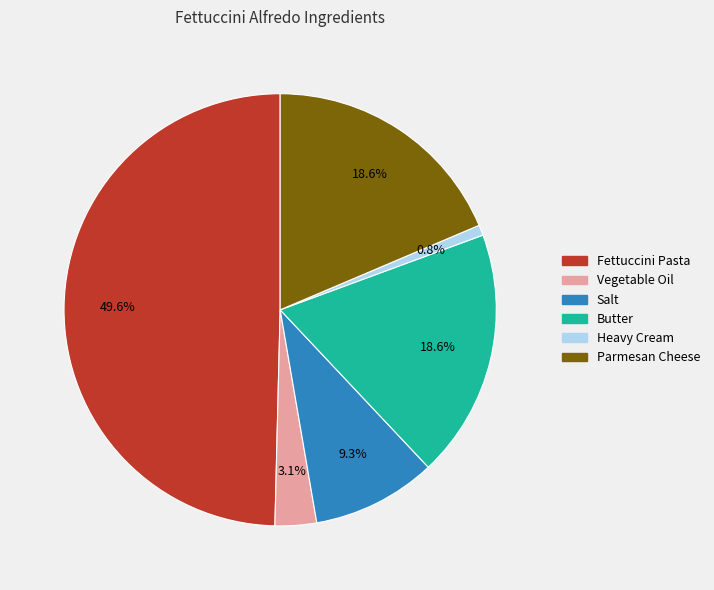

Does Butter account for over 50% of the chart?

No